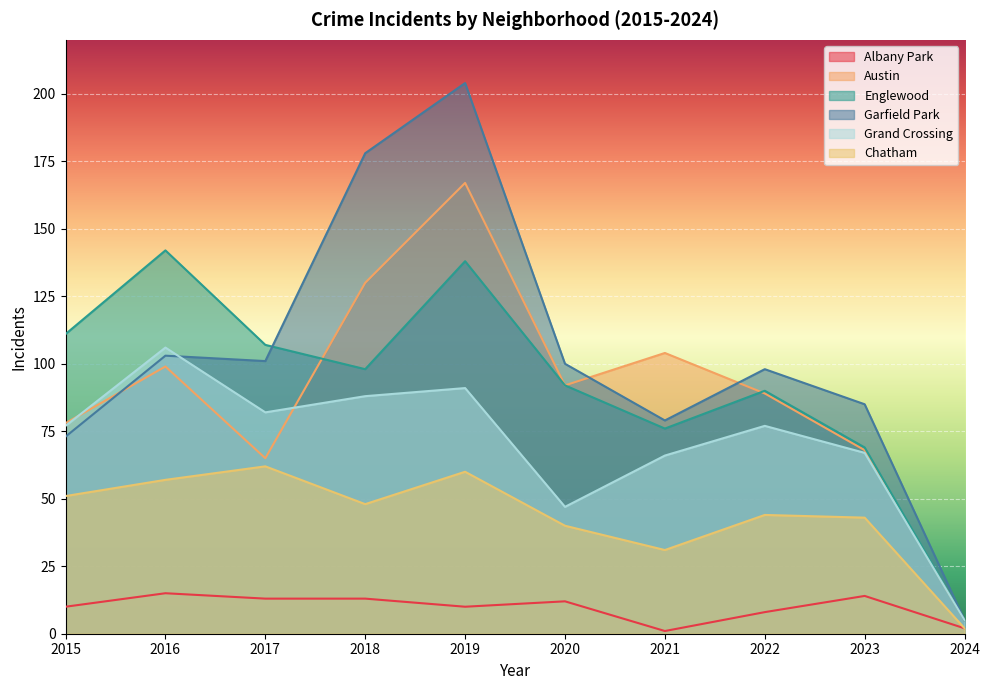

What is the difference between the highest and lowest values at 2020?

88